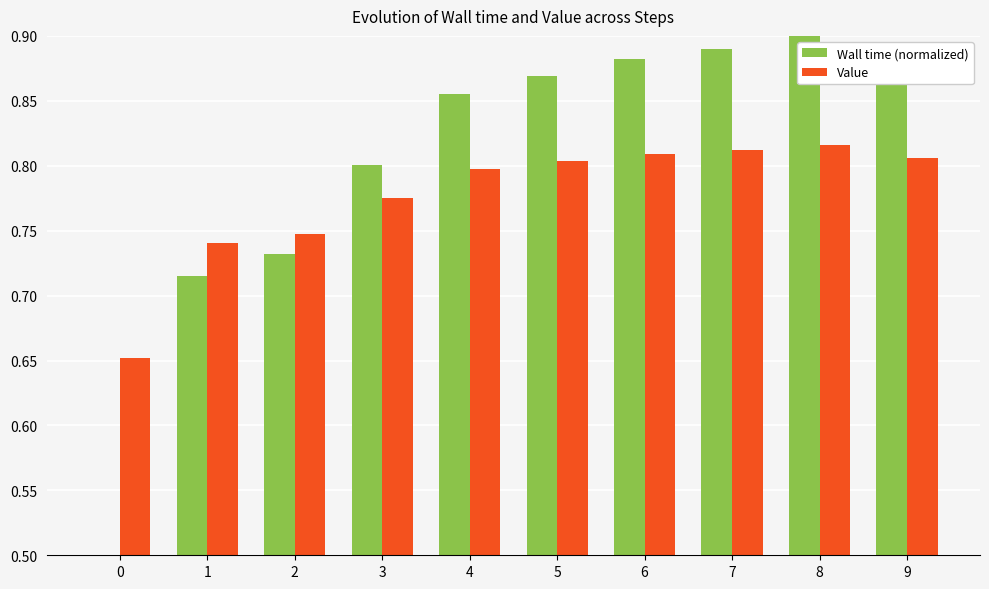

What is the sum of the Wall time (normalized) values at 6 and 0?

1.4